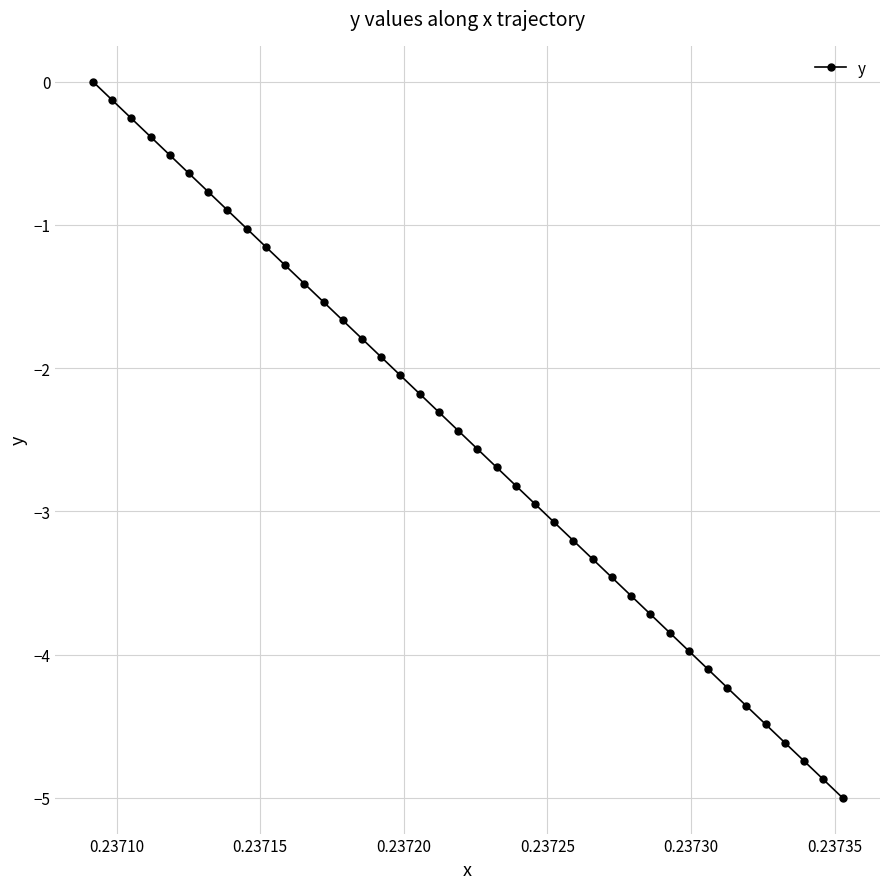

What is the value of the 12th point from the left?

-1.4